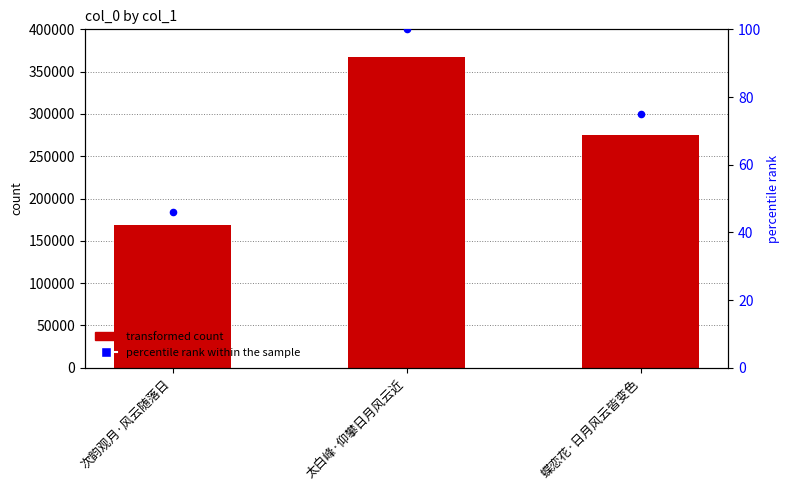

Which series contains the highest Y value?

col_0